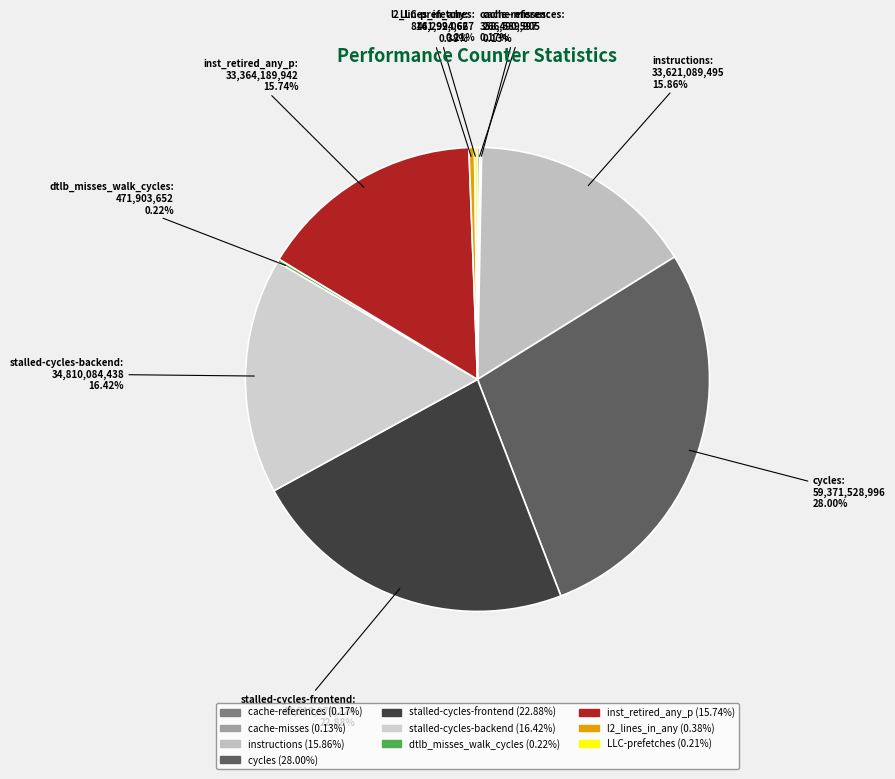

Combined, do l2_lines_in_any and inst_retired_any_p account for over 50%?

No